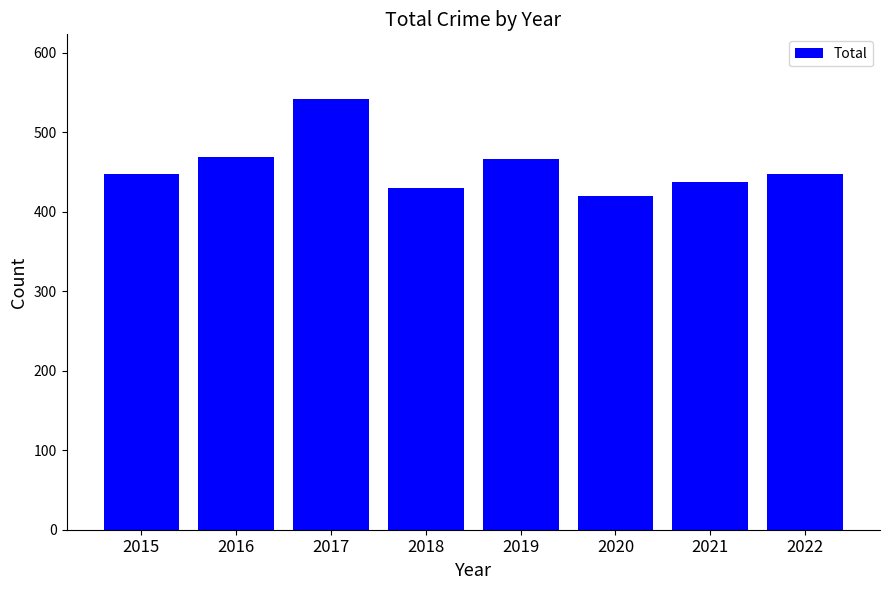

Are the bars horizontal?

No